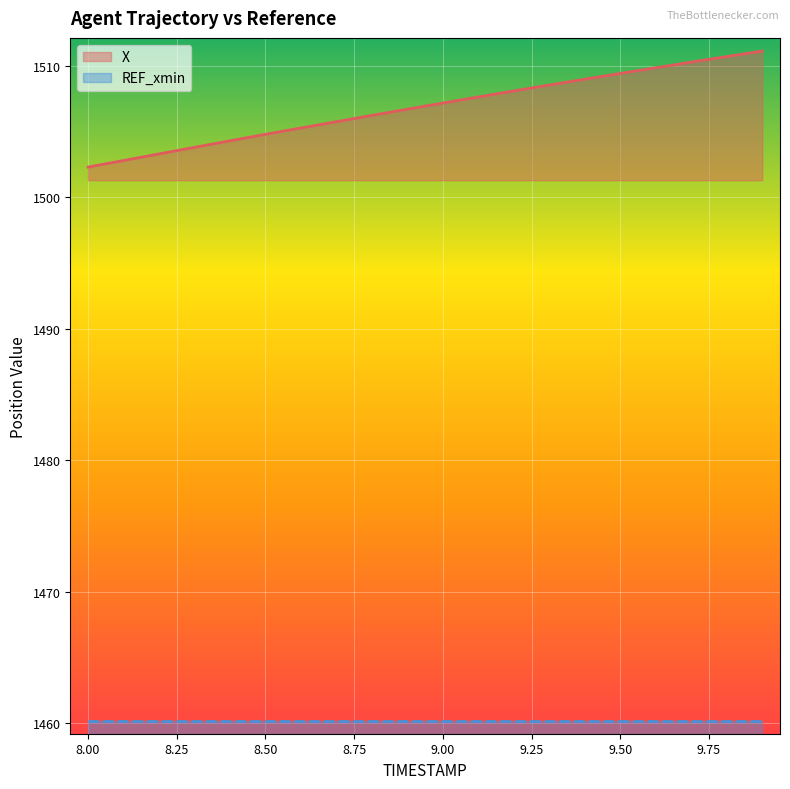

What value does the data have at 8.2?

1503.3